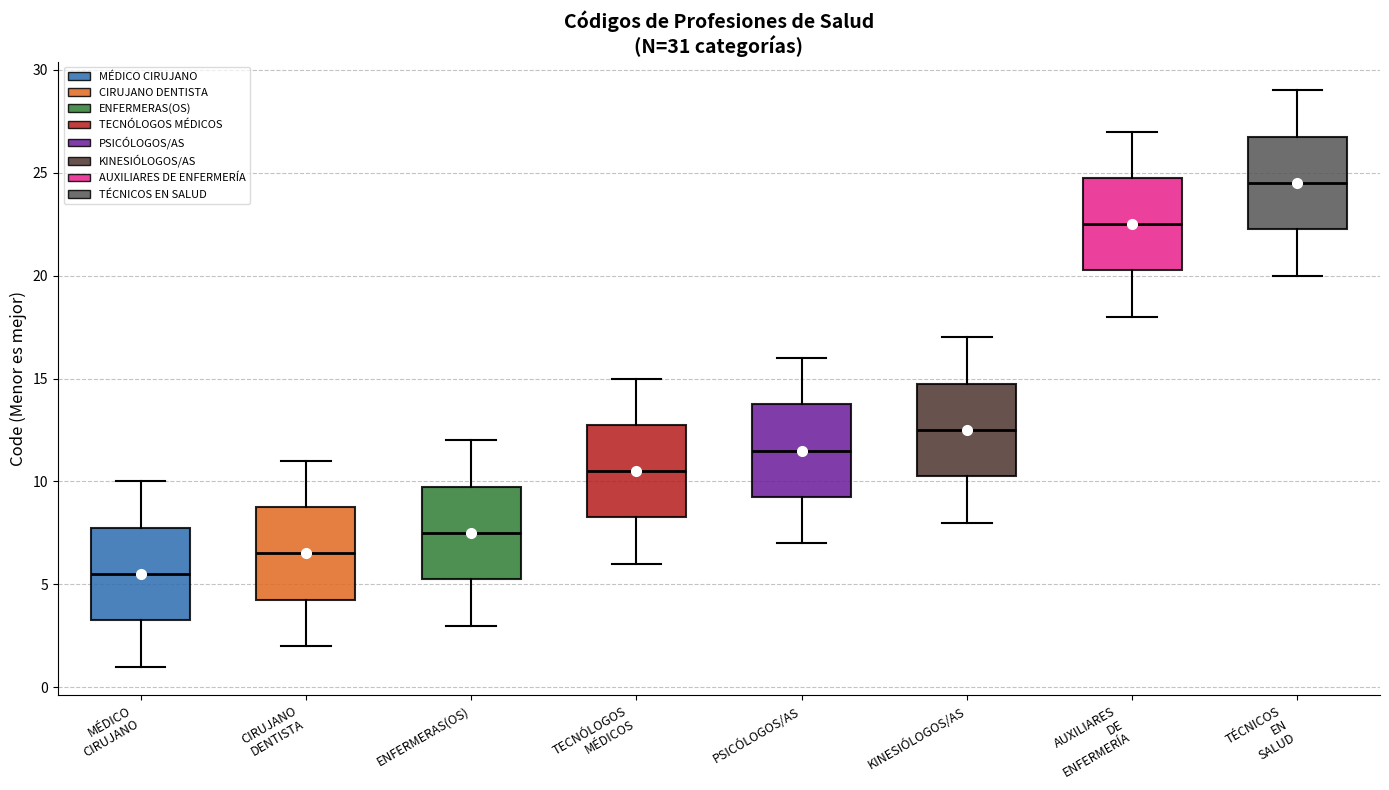

Reading left to right, transcribe this box plot: for each box, give where its median line is, the range the box spans, and where its two whiskers end, as read against the y-axis. The values are not printed on the chart, so give them approximately, as read against the axis.

MÉDICO CIRUJANO: median 5.5, box 3.5 to 8.0, whiskers 1.0 to 10.0
CIRUJANO DENTISTA: median 6.5, box 4.5 to 9.0, whiskers 2.0 to 11.0
ENFERMERAS(OS): median 7.5, box 5.5 to 10.0, whiskers 3.0 to 12.0
TECNÓLOGOS MÉDICOS: median 10.5, box 8.5 to 13.0, whiskers 6.0 to 15.0
PSICÓLOGOS/AS: median 11.5, box 9.5 to 14.0, whiskers 7.0 to 16.0
KINESIÓLOGOS/AS: median 12.5, box 10.5 to 15.0, whiskers 8.0 to 17.0
AUXILIARES DE ENFERMERÍA: median 22.5, box 20.5 to 25.0, whiskers 18.0 to 27.0
TÉCNICOS EN SALUD: median 24.5, box 22.5 to 27.0, whiskers 20.0 to 29.0